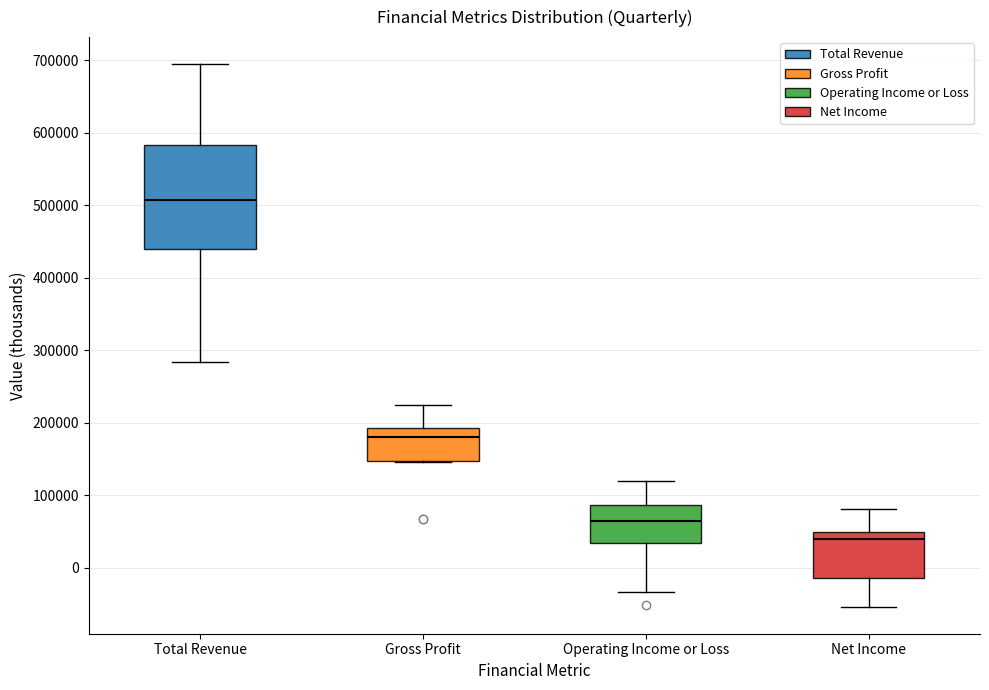

Reading left to right, read every box against the y-axis: the position of its median line, the range the box covers, and the ends of its whiskers. The values are not printed on the chart, so give them approximately, as read against the axis.

Total Revenue: median 510000, box 440000 to 580000, whiskers 280000 to 690000
Gross Profit: median 180000, box 150000 to 190000, whiskers 150000 to 220000
Operating Income or Loss: median 60000, box 30000 to 90000, whiskers -30000 to 120000
Net Income: median 40000, box -10000 to 50000, whiskers -50000 to 80000